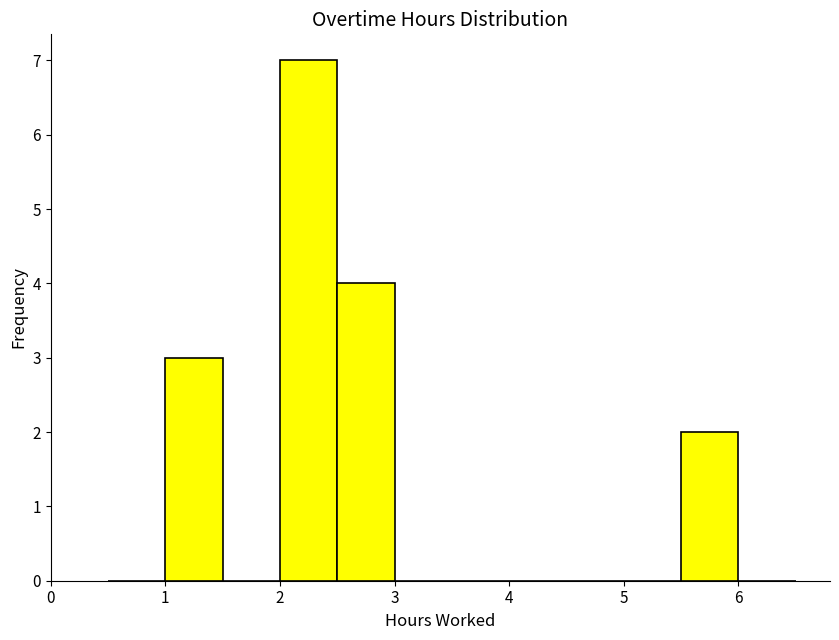

How tall is the bar that spans 2.5 to 3.0 on the x-axis? The values are not printed on the chart, so give them approximately, as read against the axis.

4